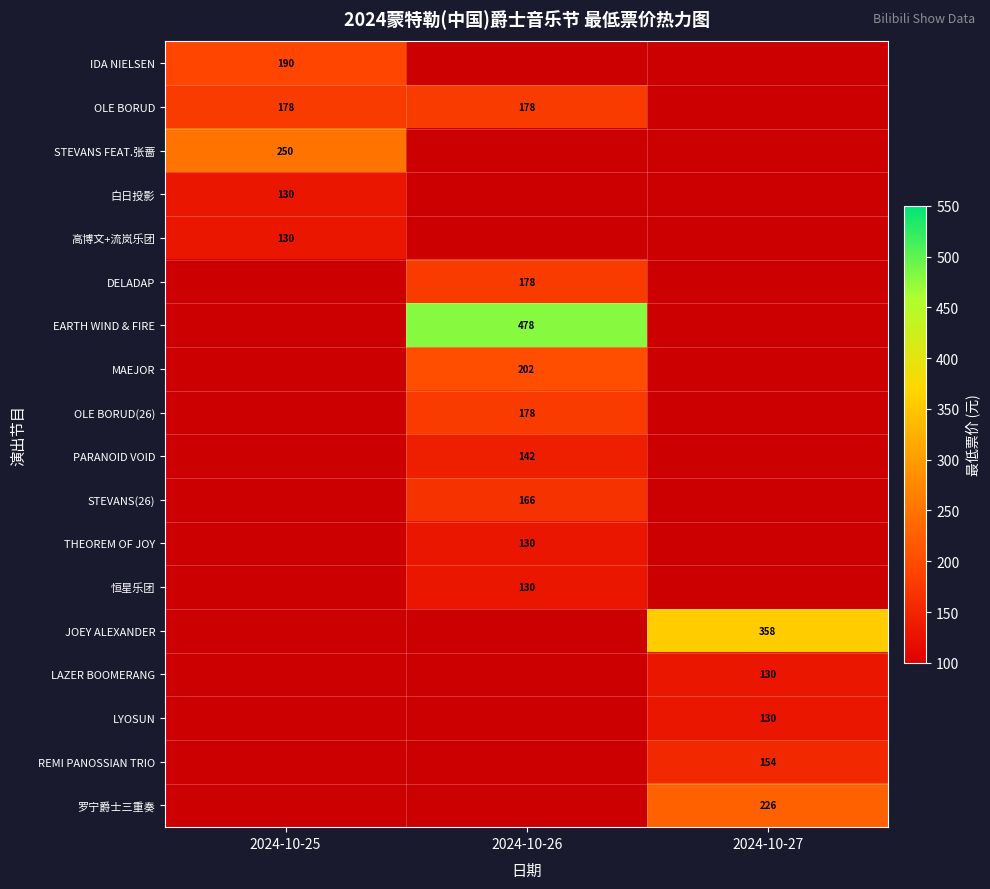

Is it true that 高博文+流岚乐团 equals 48 at 2024-10-25?

False